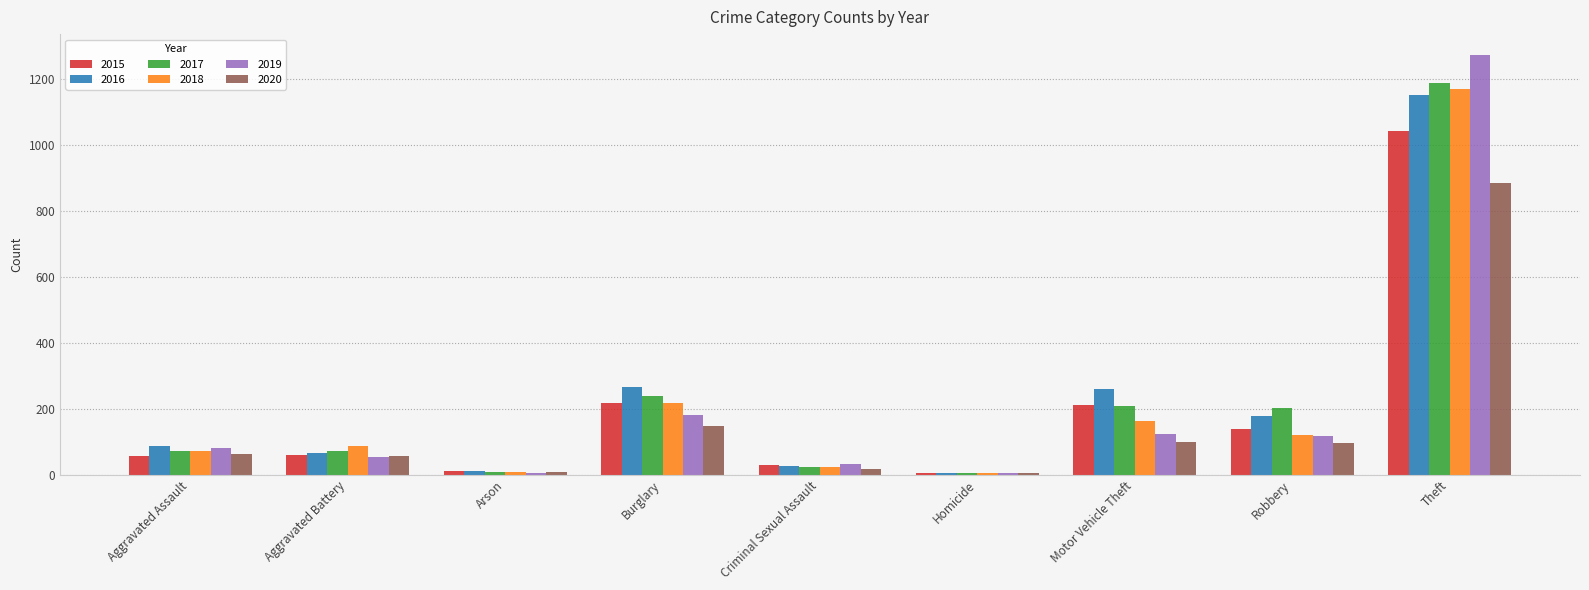

Which series changed the most between Aggravated Battery and Burglary?

2016